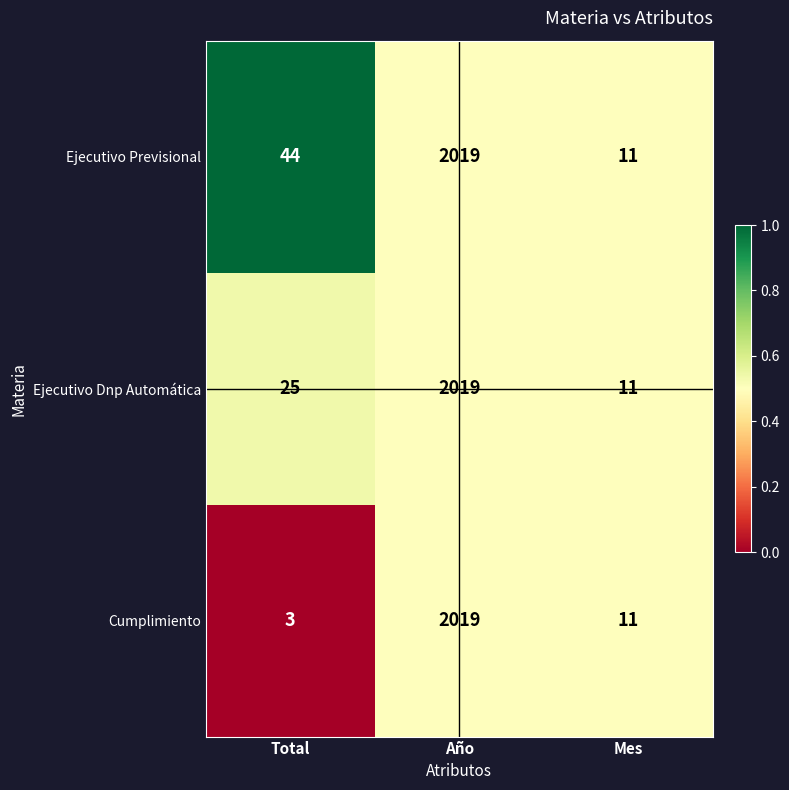

How many categories are shown in the chart?

3